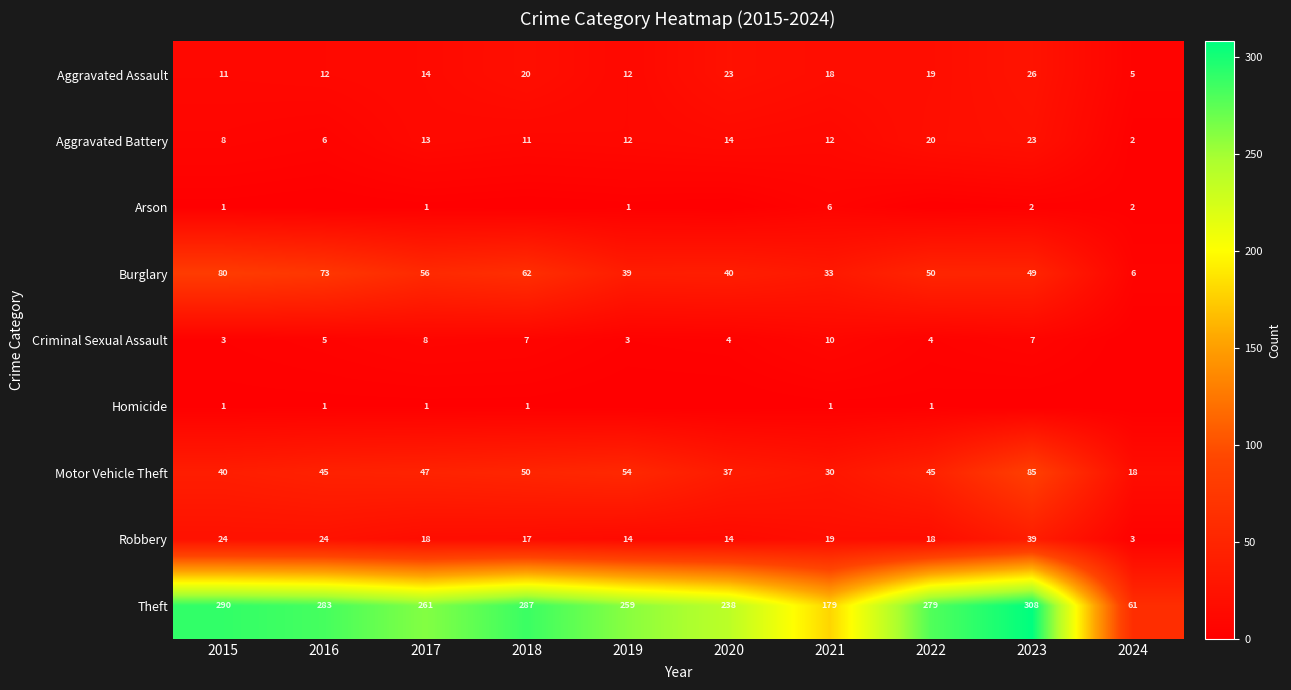

At 2021, list the series in order from smallest to largest.

Homicide, Arson, Criminal Sexual Assault, Aggravated Battery, Aggravated Assault, Robbery, Motor Vehicle Theft, Burglary, Theft